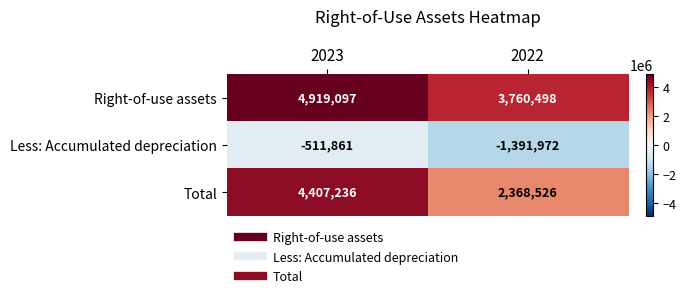

Count the number of data series in this chart.

3